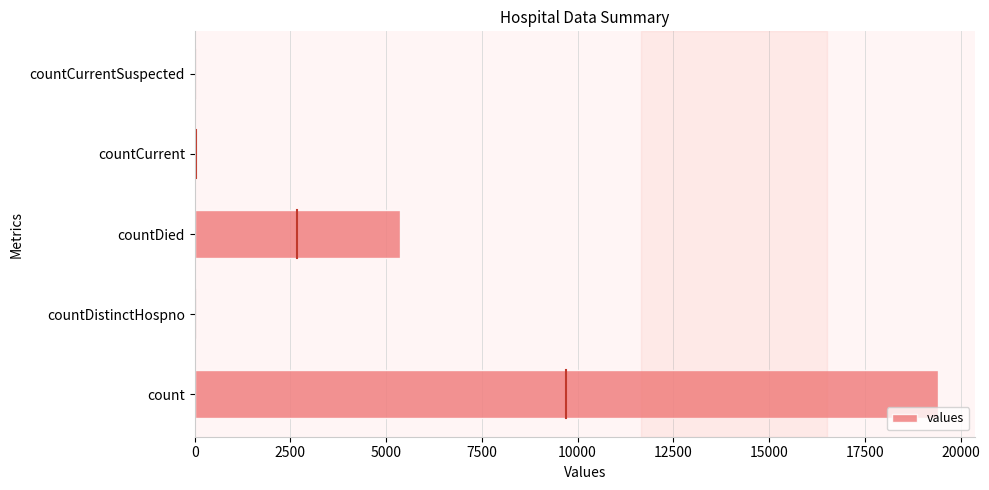

The value at countCurrentSuspected is 0. True or false?

True